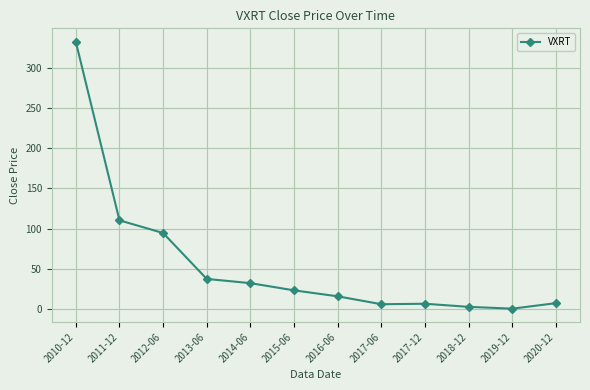

What is the approximate value at 2016-06?

15.7